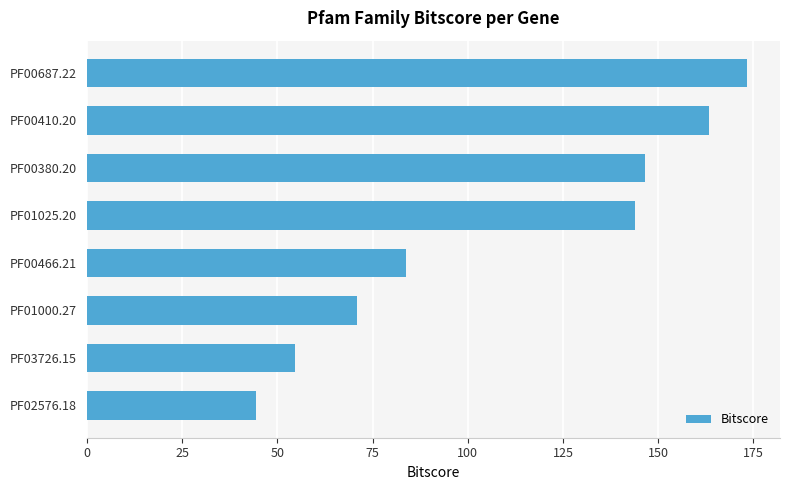

What is the ratio of the value at PF00380.20 to the value at PF03726.15?

2.7